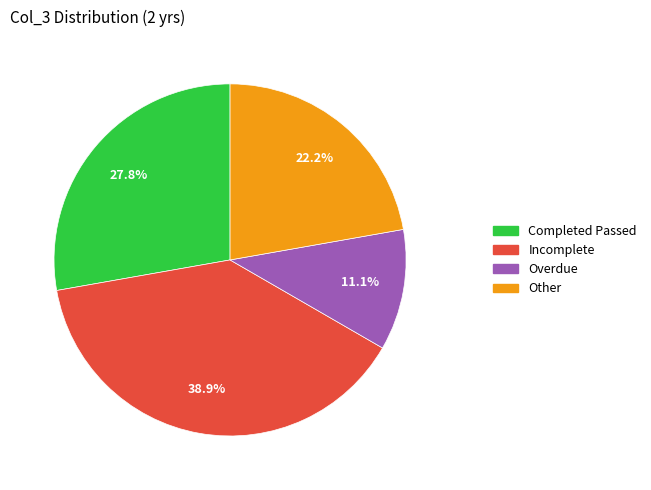

How many slices are in this pie chart?

4